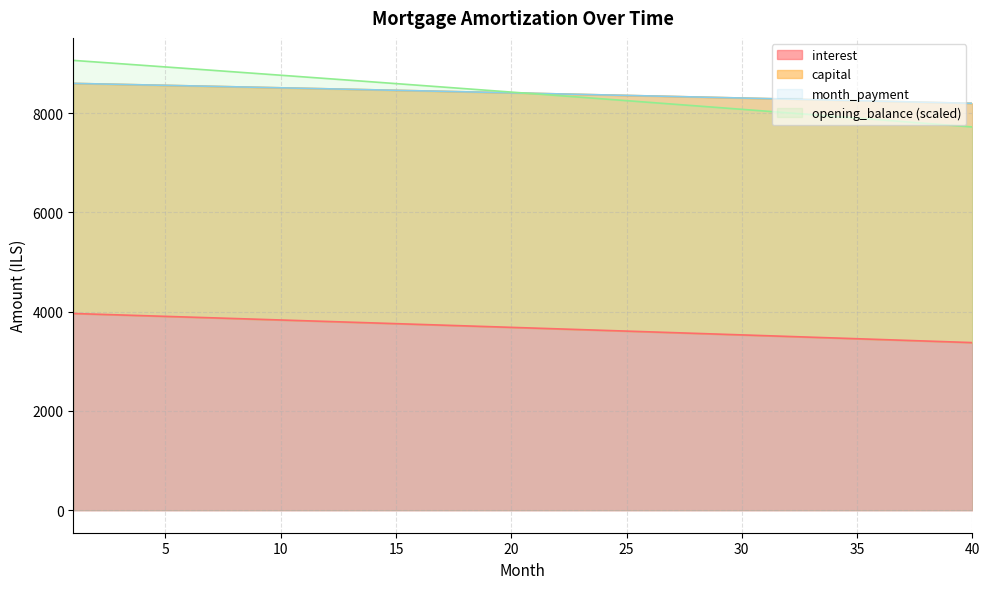

Between 19 and 31, which series saw the biggest shift?

capital